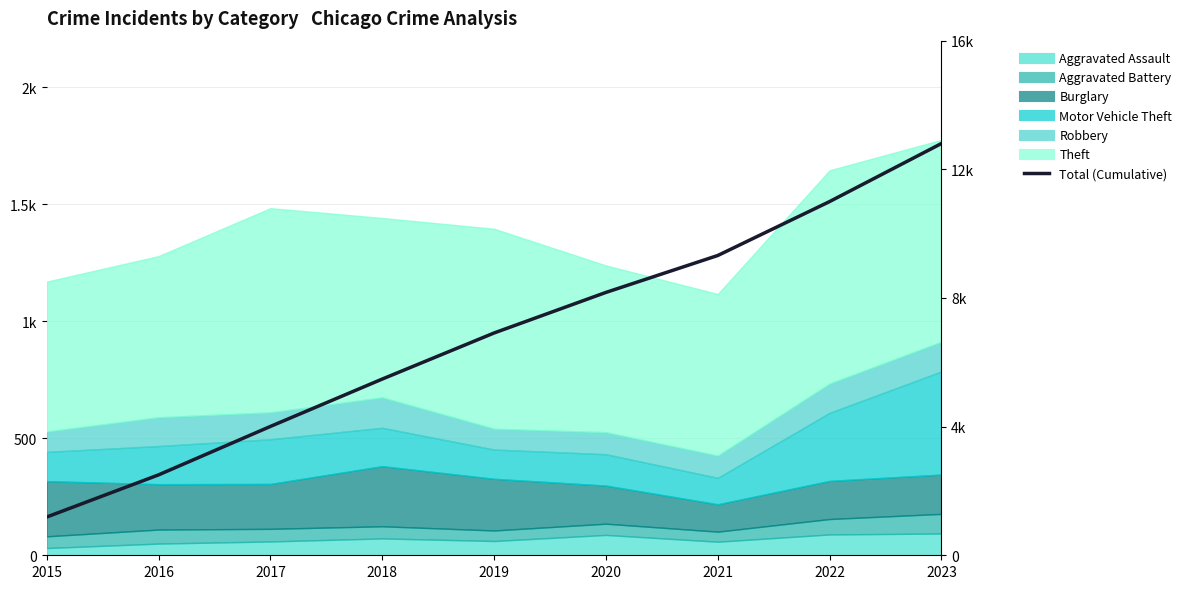

Is it true that the value at 2023 is 12803?

True